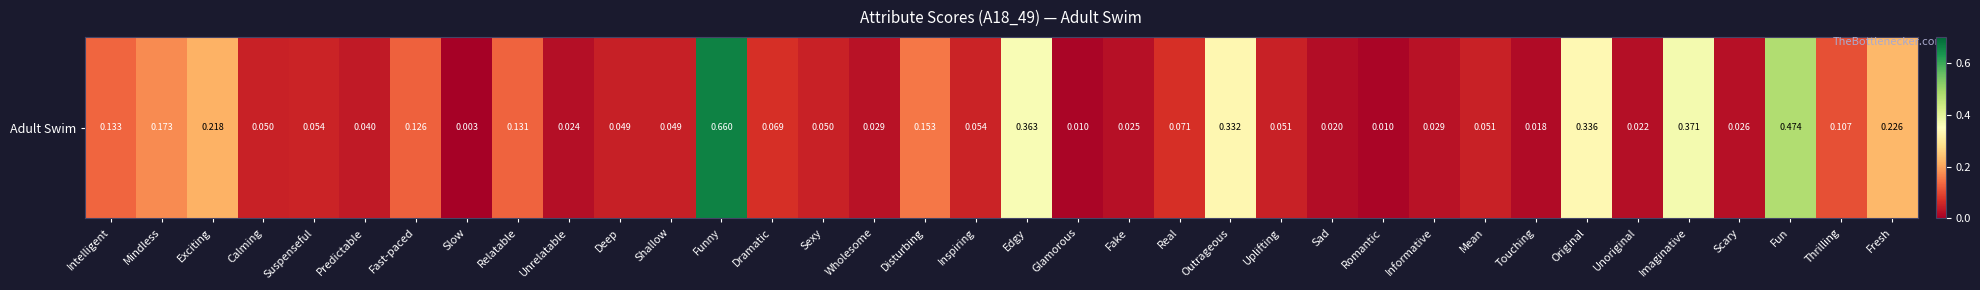

At which category does the chart reach its peak across all series?

Funny